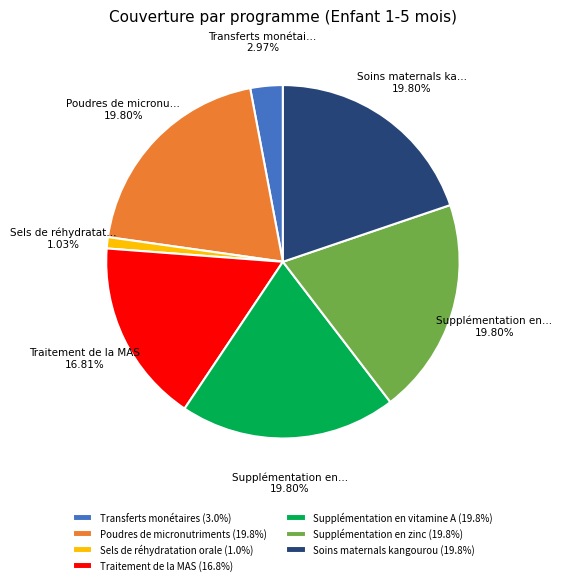

Count the number of slices in the pie.

7